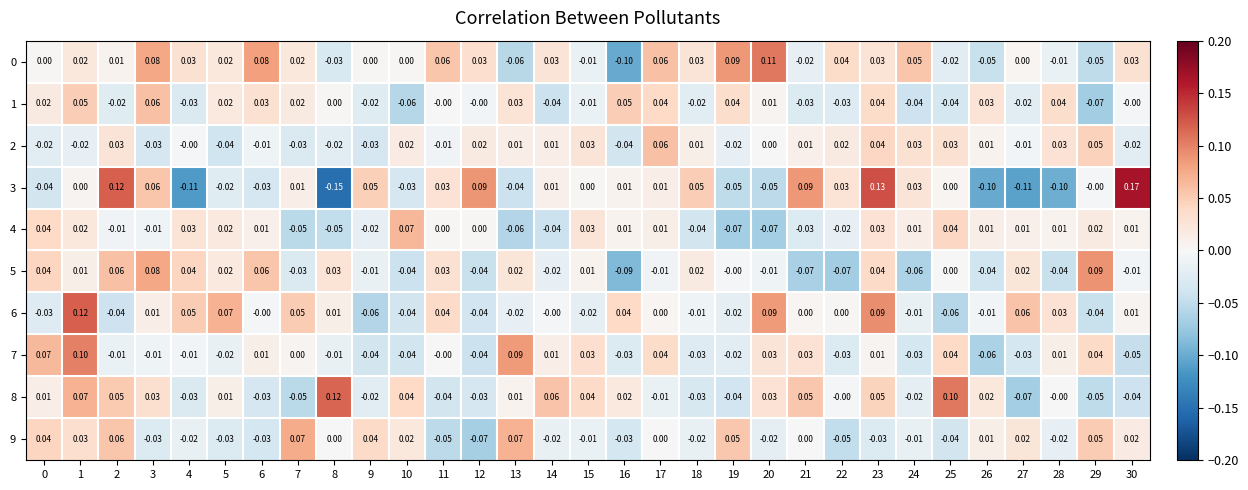

Is the value of 6 at 18 greater than the value of 8 at 3?

No